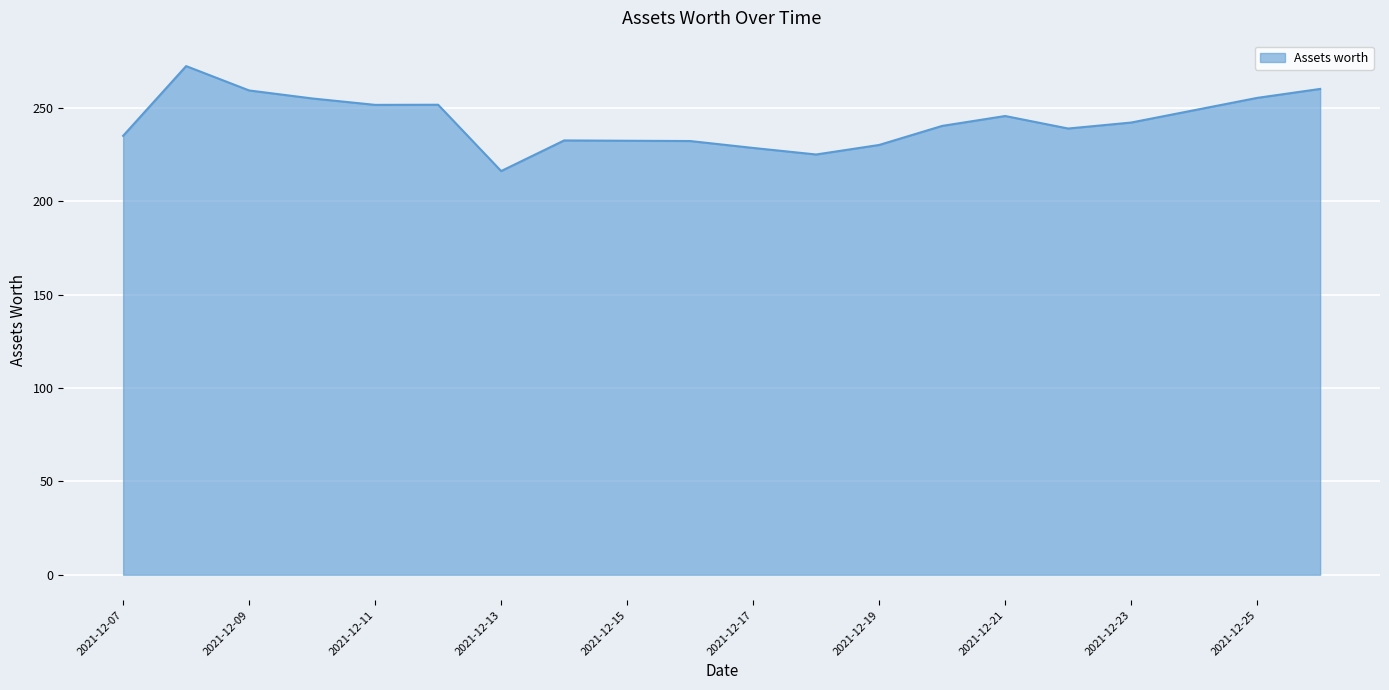

What is the greatest value displayed?

272.3